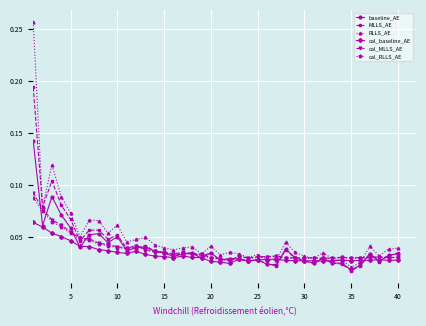

Which series has the largest range (max minus min)?

RLLS_AE